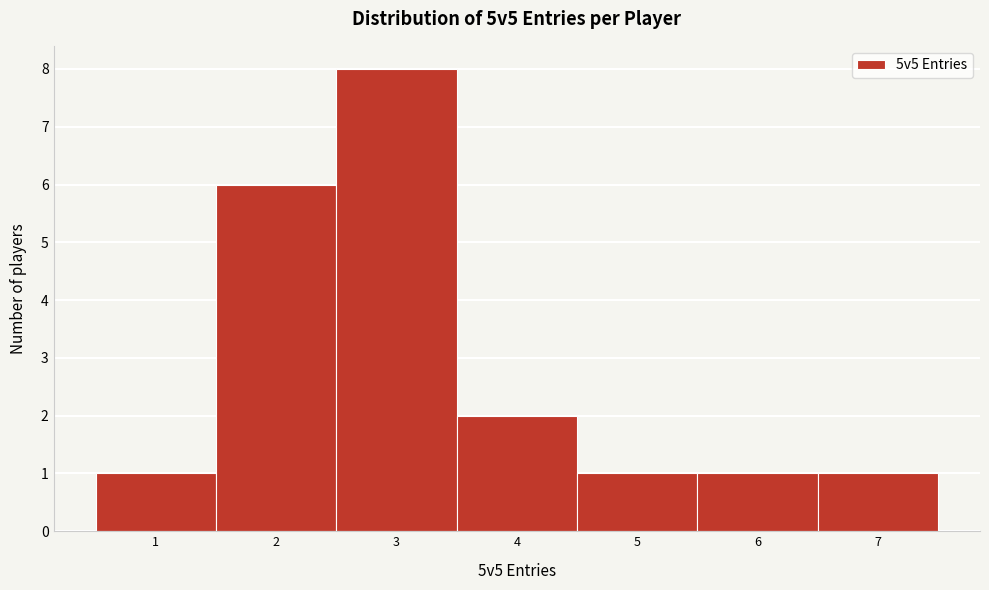

Reading left to right, transcribe this chart: for each bar, give the range it covers on the x-axis and its height. The values are not printed on the chart, so give them approximately, as read against the axis.

0.5 to 1.5: 1
1.5 to 2.5: 6
2.5 to 3.5: 8
3.5 to 4.5: 2
4.5 to 5.5: 1
5.5 to 6.5: 1
6.5 to 7.5: 1